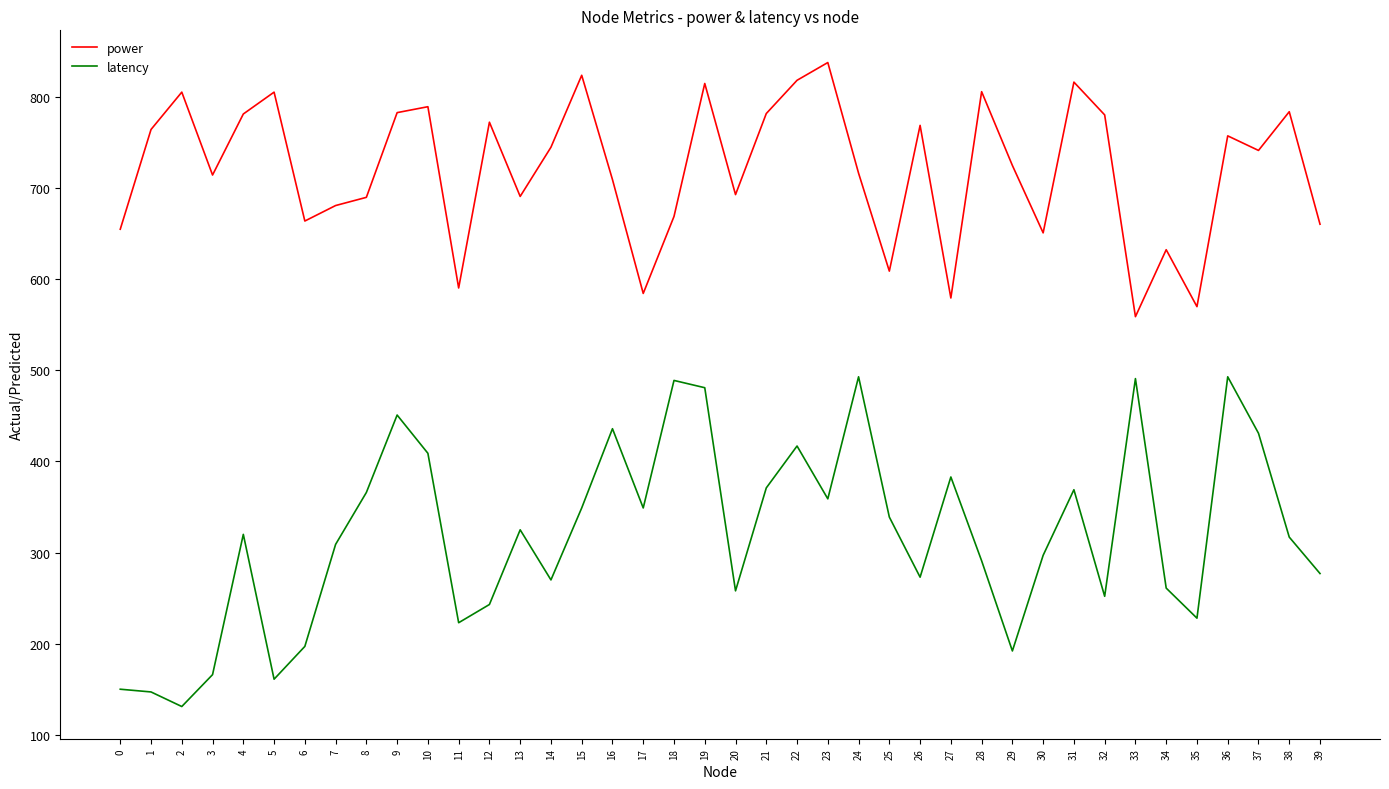

The value of latency at 39 is 277.0. True or false?

True